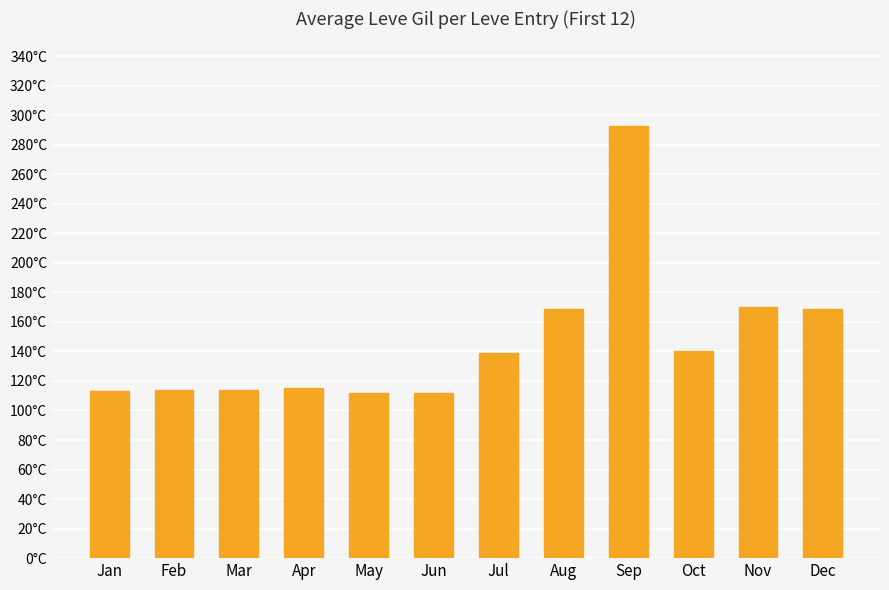

At which label is the value closest to 202?

Nov